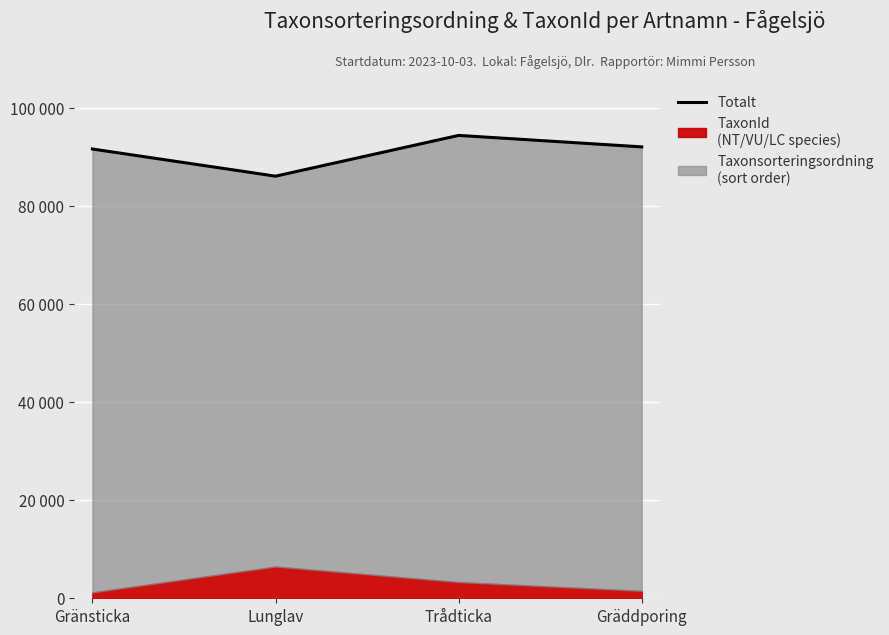

At which label is the value closest to 90168?

Gränsticka